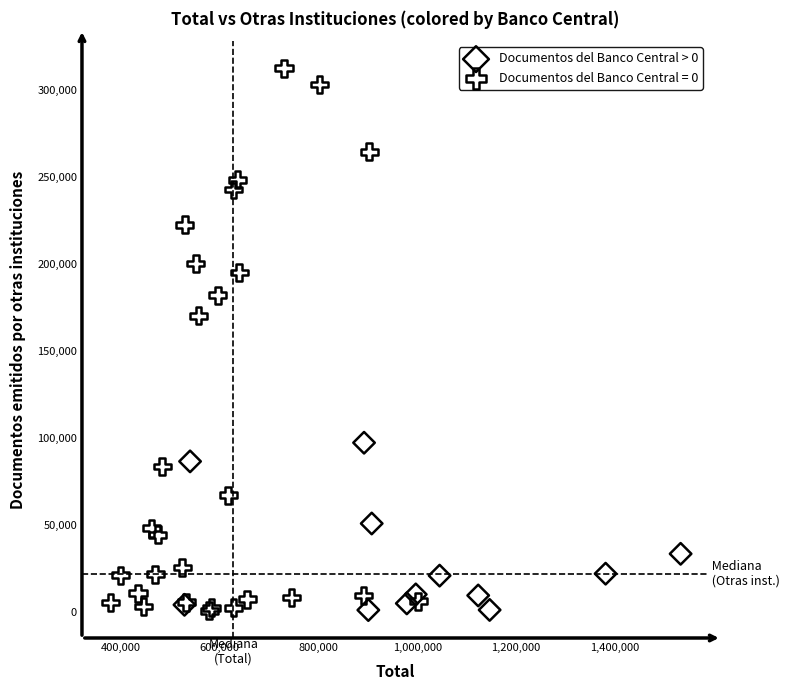

Which series has the largest Y range (max minus min)?

Documentos del Banco Central = 0